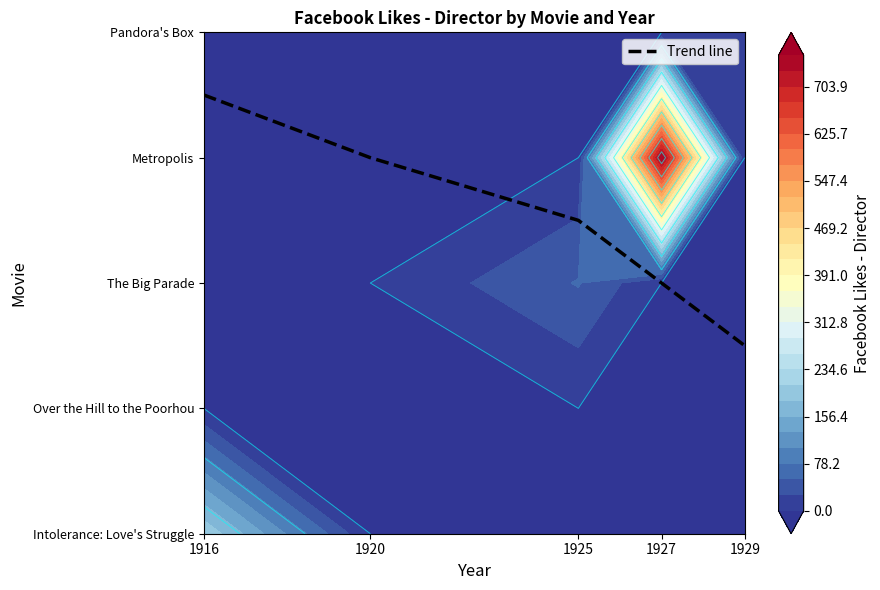

The value at 1920 is 3.0. True or false?

True